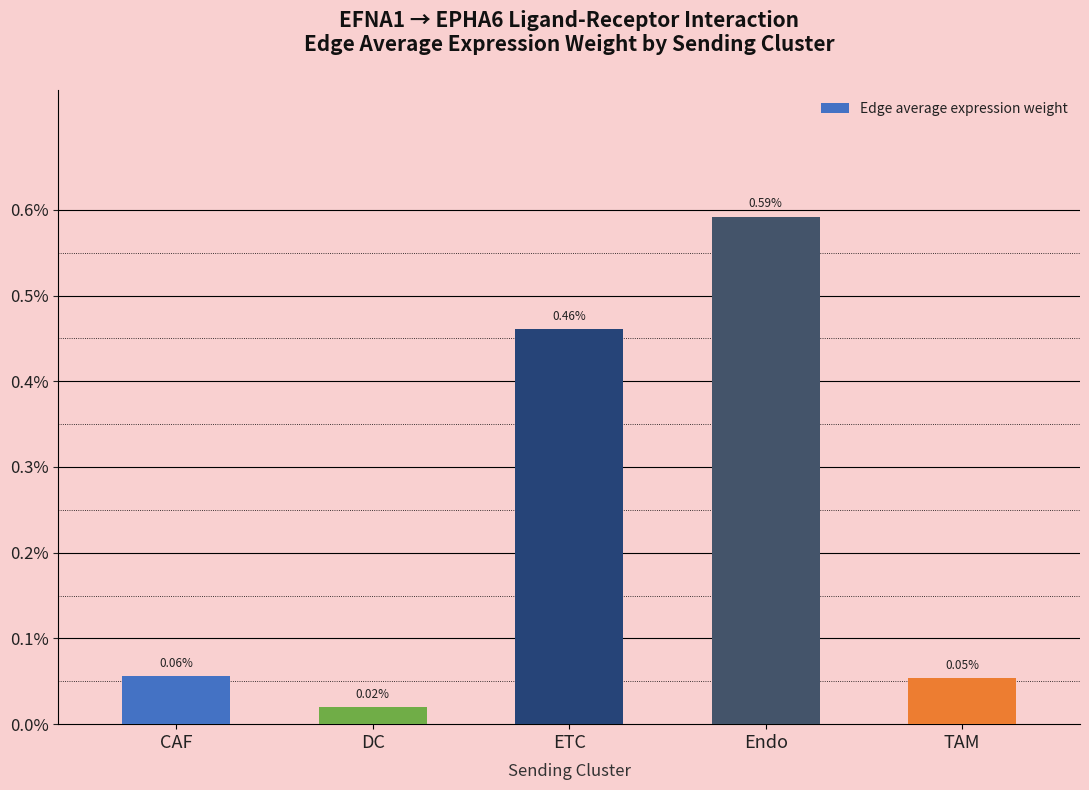

List the labels in order of value, largest first.

Endo, ETC, CAF, TAM, DC